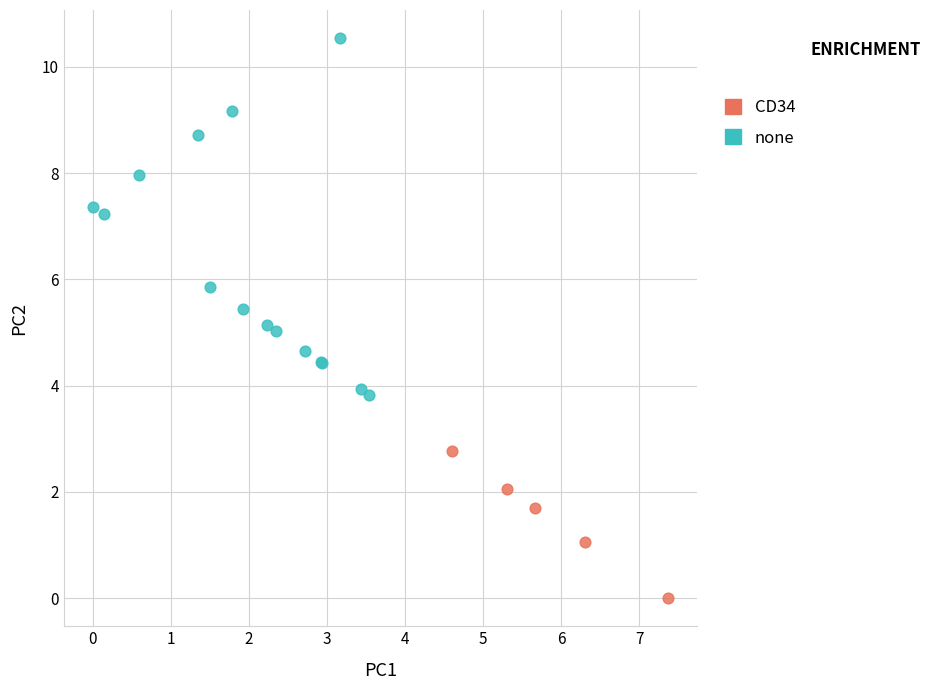

Which series reaches the minimum Y coordinate?

CD34